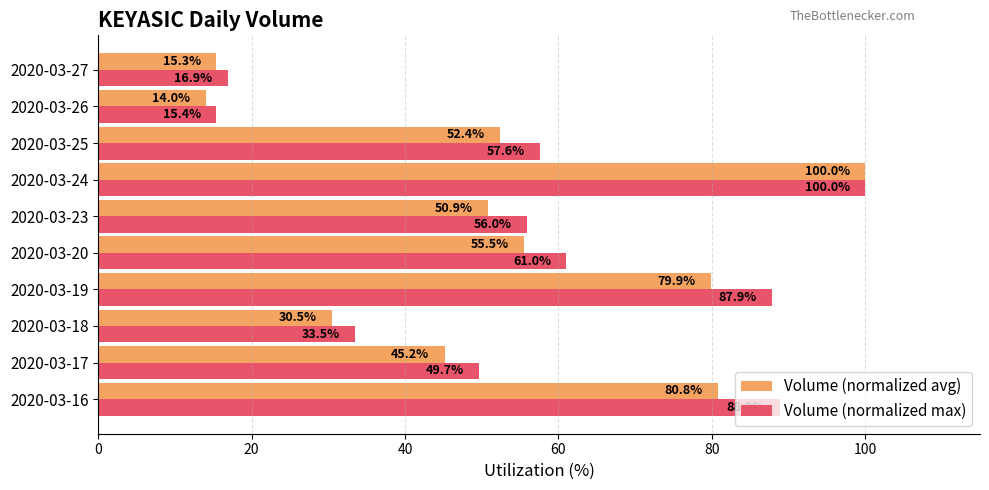

Is it true that Volume (normalized avg) equals 80.8 at 2020-03-16?

True